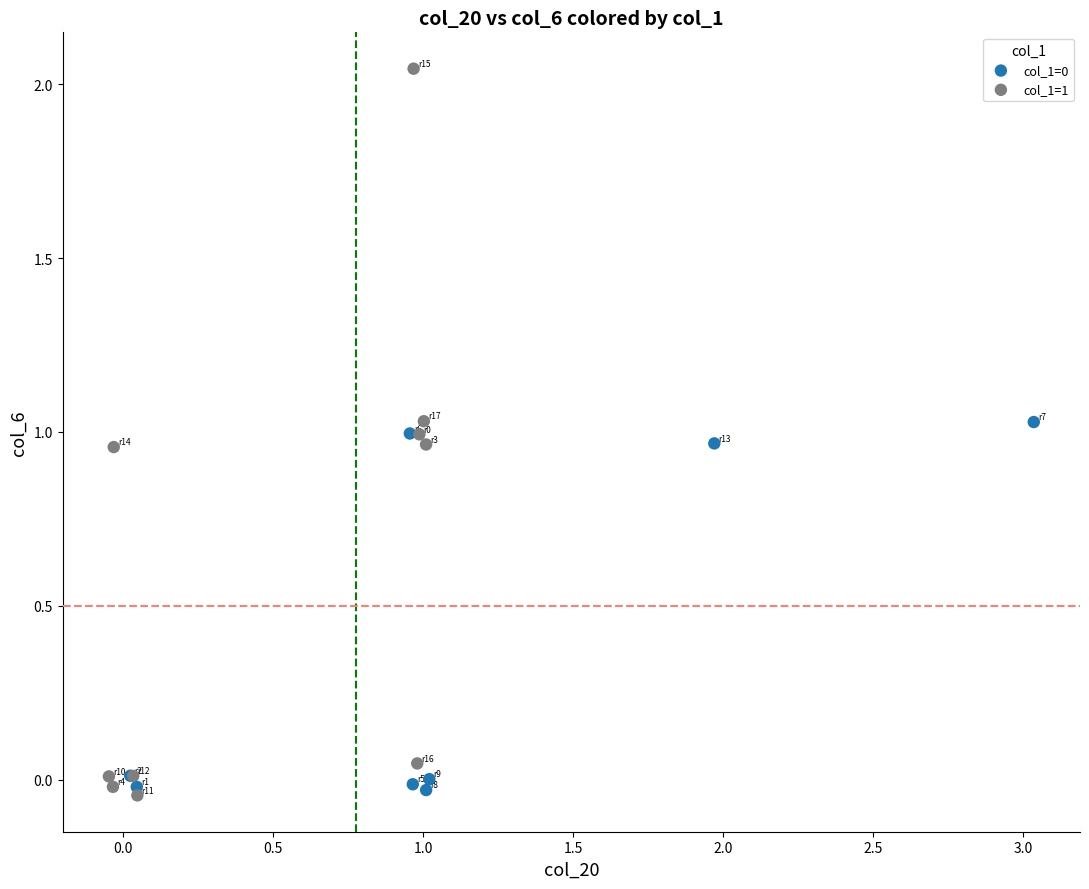

Which series contains the highest Y value?

col_1=1